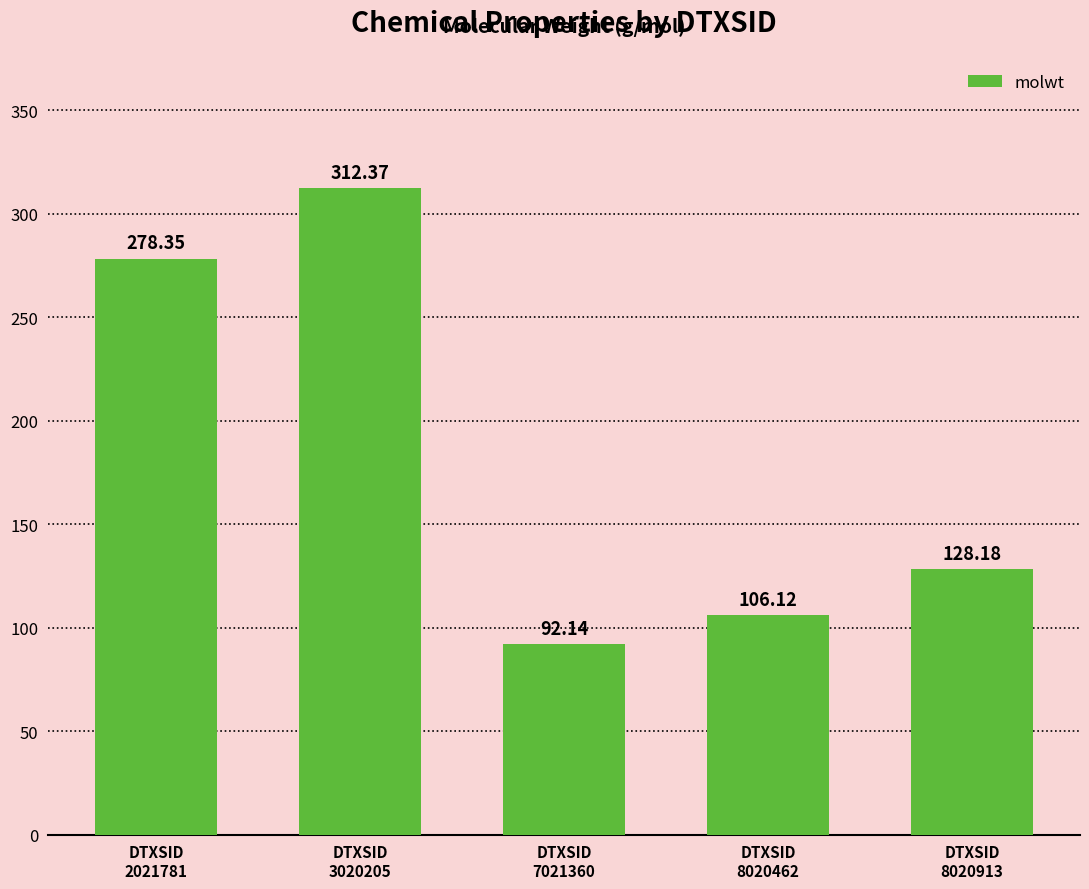

Reading right to left, what are all the values shown in this chart?

DTXSID
8020913=128.2	DTXSID
8020462=106.1	DTXSID
7021360=92.1	DTXSID
3020205=312.4	DTXSID
2021781=278.4